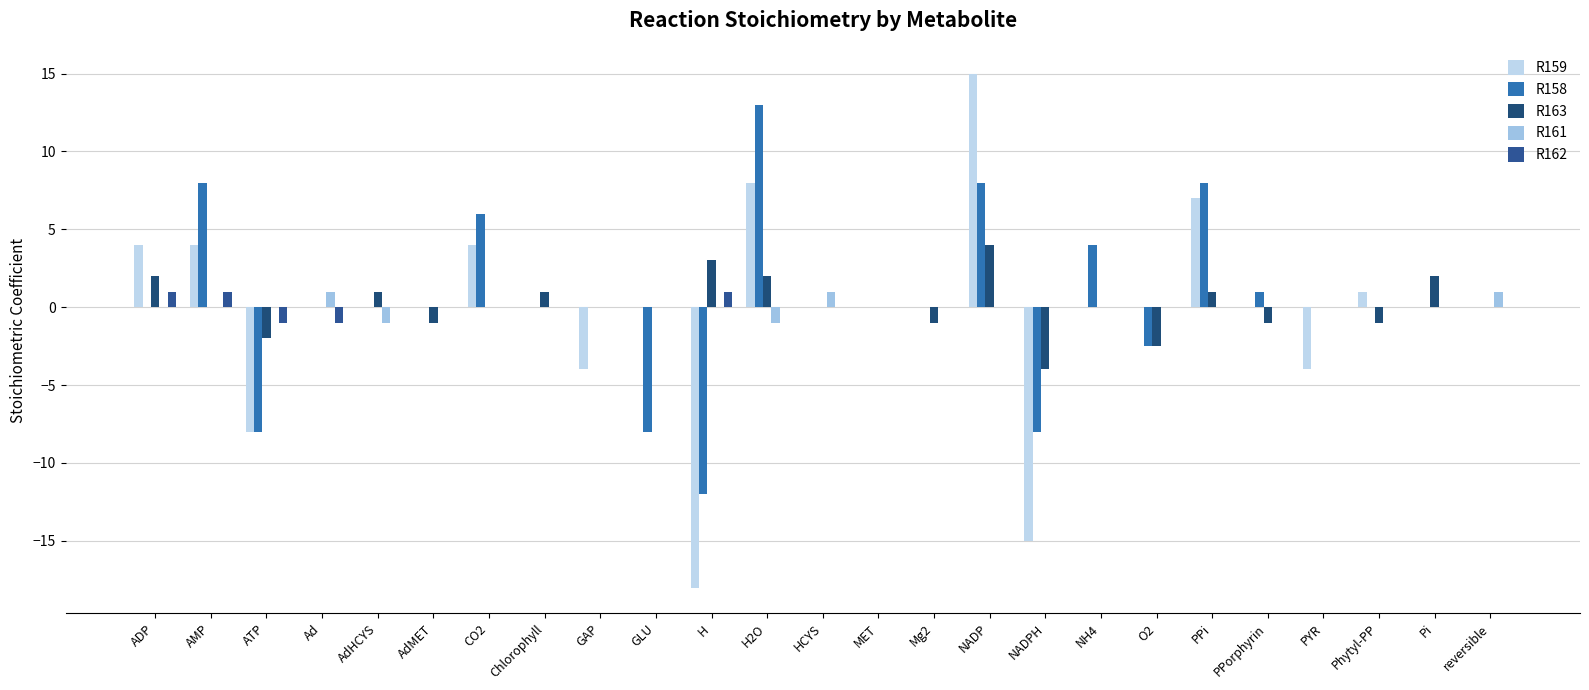

How many groups of bars are there?

25